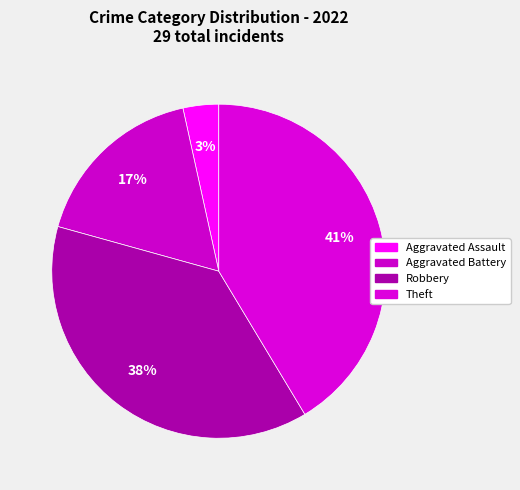

What is the largest slice in the pie chart?

Theft